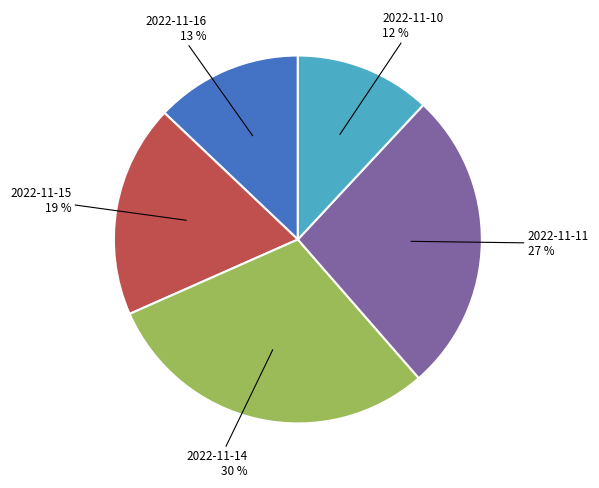

Which slice is the largest?

2022-11-14